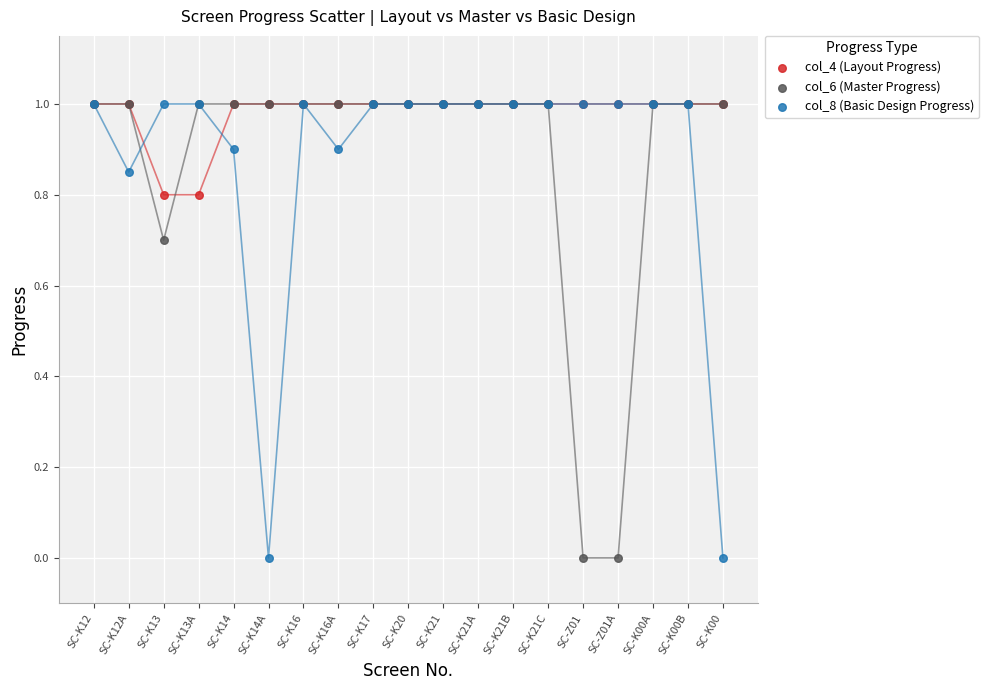

What are all the series names shown in the legend?

col_4 (Layout Progress), col_6 (Master Progress), col_8 (Basic Design Progress)